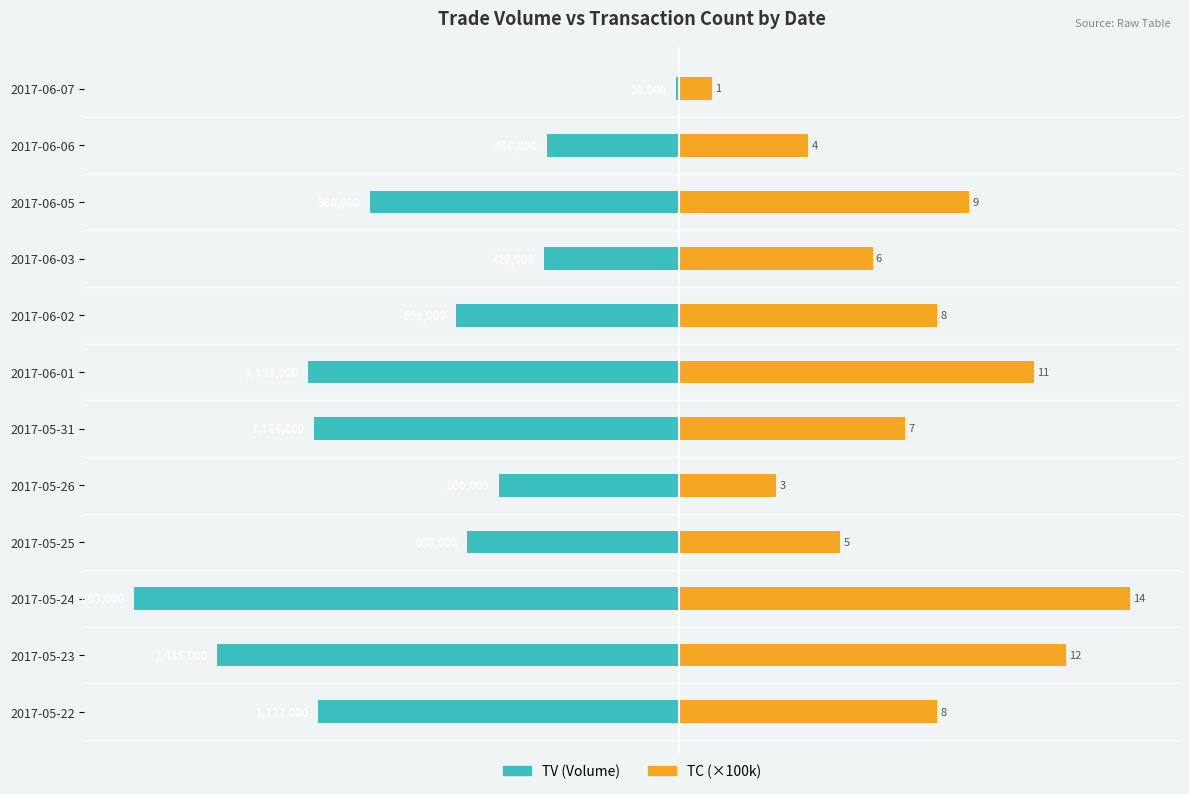

At 2017-05-24, list the series in order from smallest to largest.

TV (Volume), TC (Transactions ×100k)